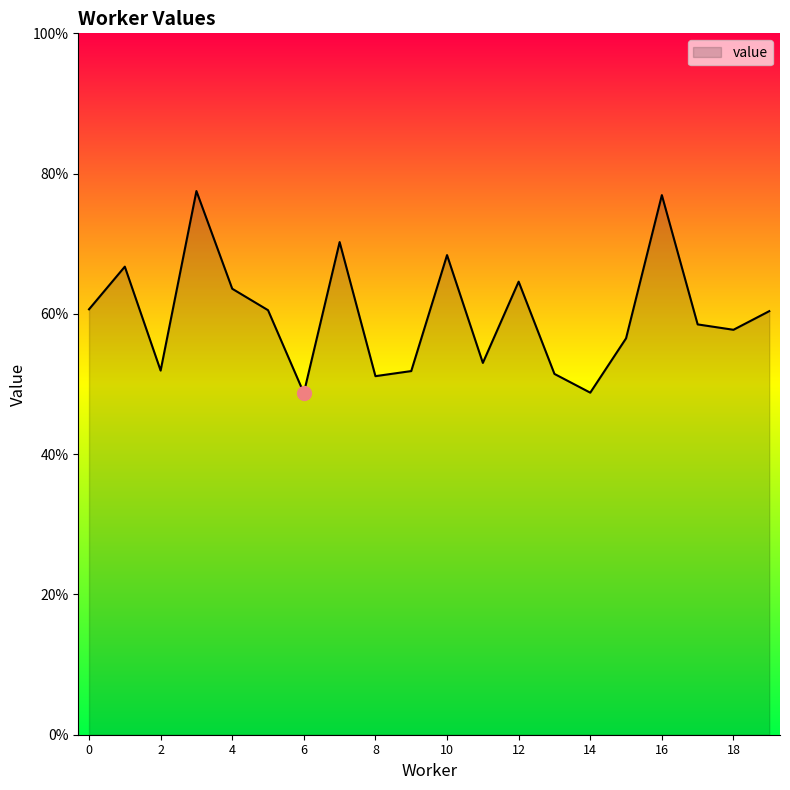

At which category does the chart reach its peak across all series?

3